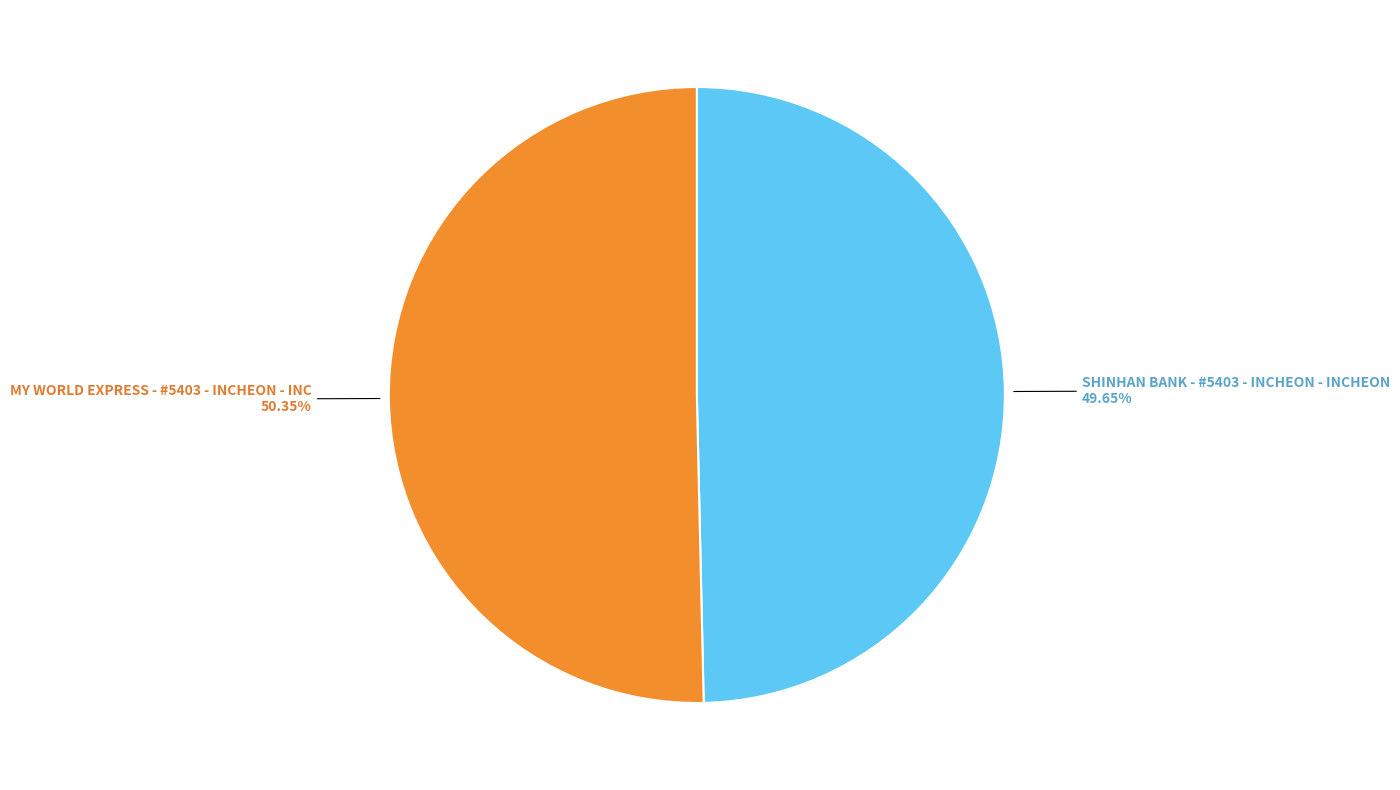

To the nearest percent, what is the average slice percentage?

50%